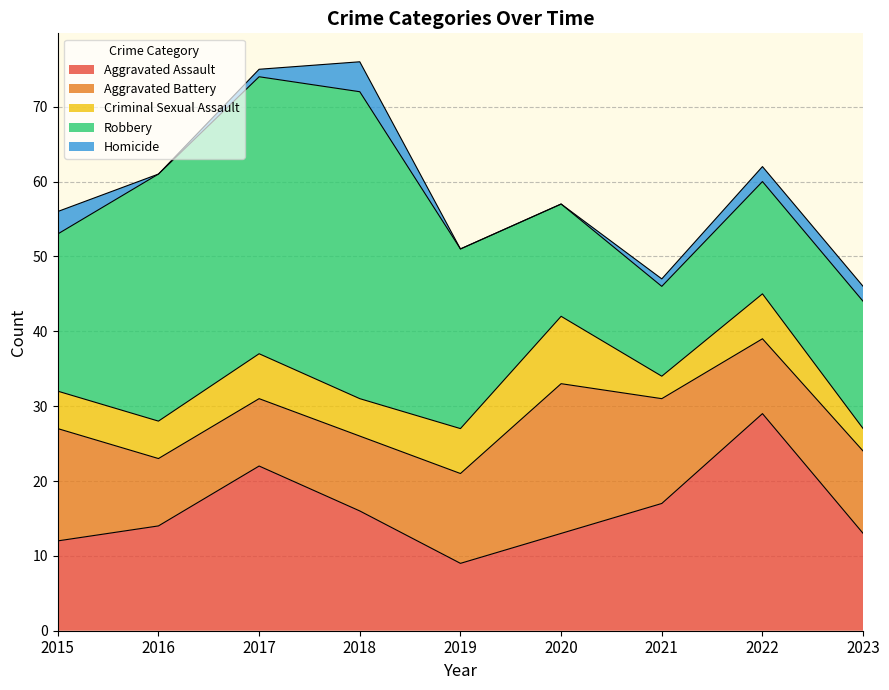

At which label does Criminal Sexual Assault first exceed 5?

2017